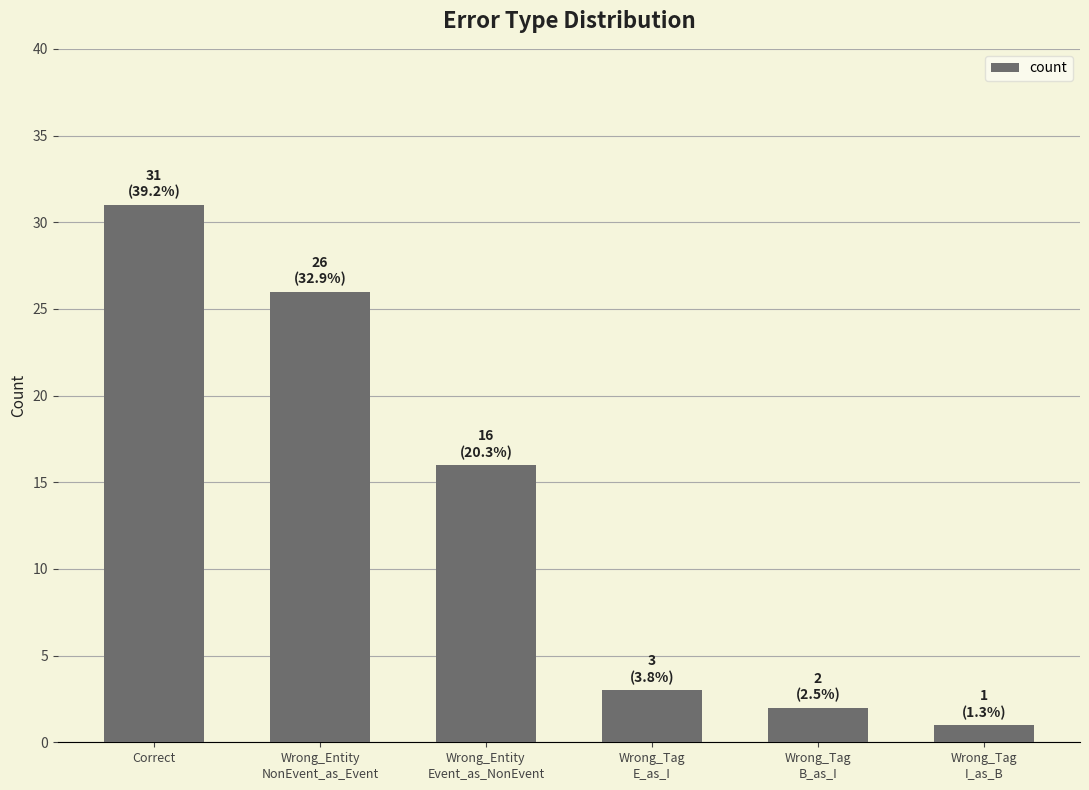

The chart shows a value of 1 at Wrong_Tag
E_as_I. True or false?

False